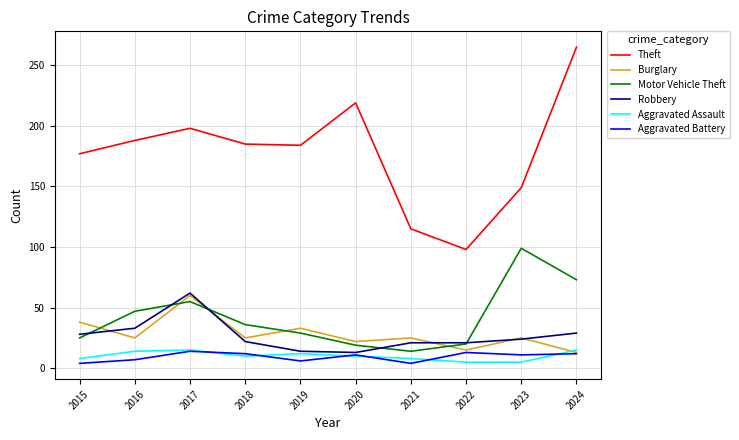

What are all the series names shown in the legend?

Theft, Burglary, Motor Vehicle Theft, Robbery, Aggravated Assault, Aggravated Battery